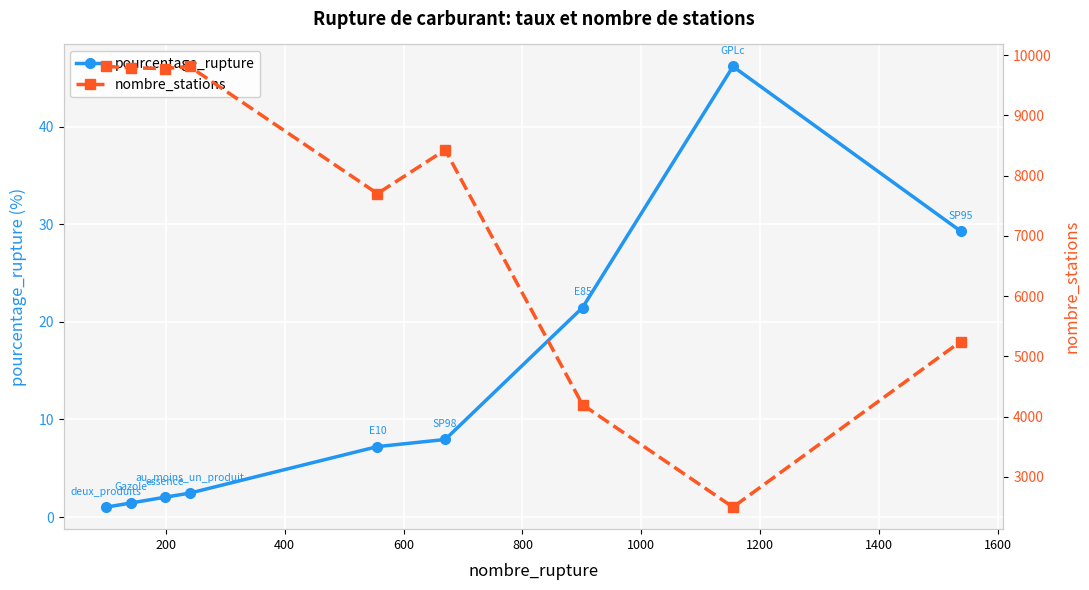

True or false: nombre_stations and pourcentage_rupture cross at least once.

False